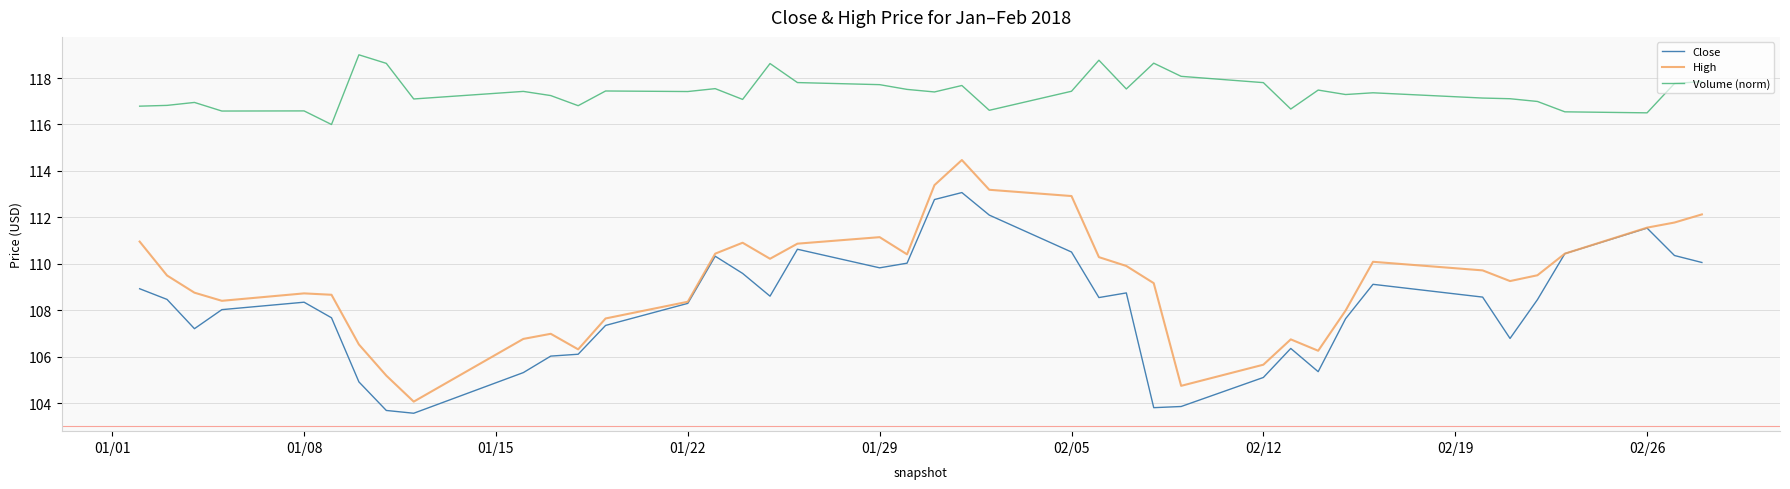

What is the greatest value displayed?

119.0